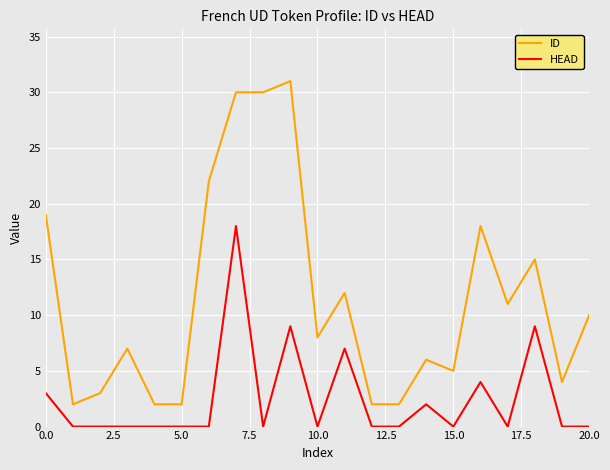

True or false: ID and HEAD intersect in this chart.

False